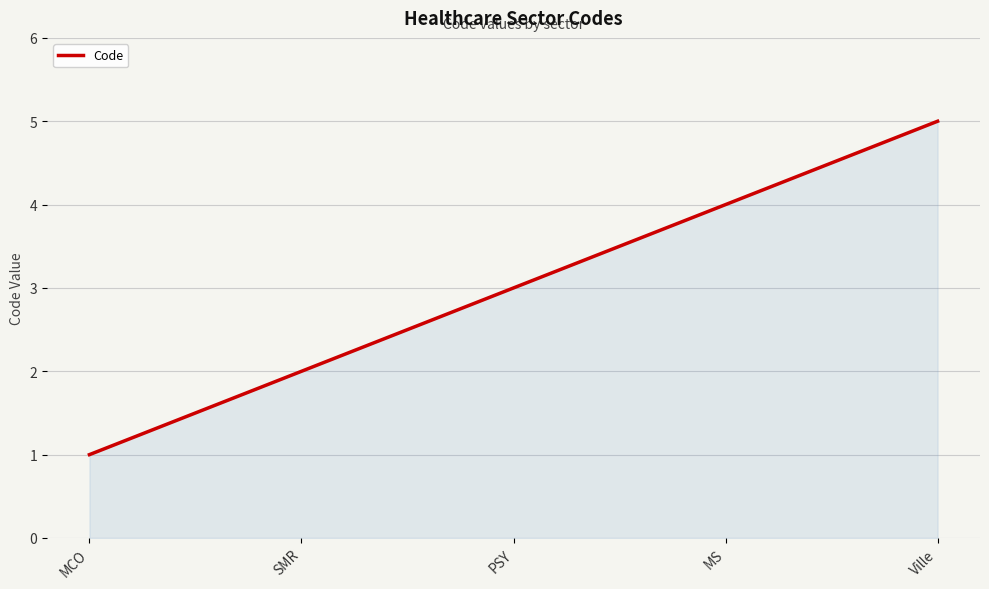

How many lines are shown in the chart?

1